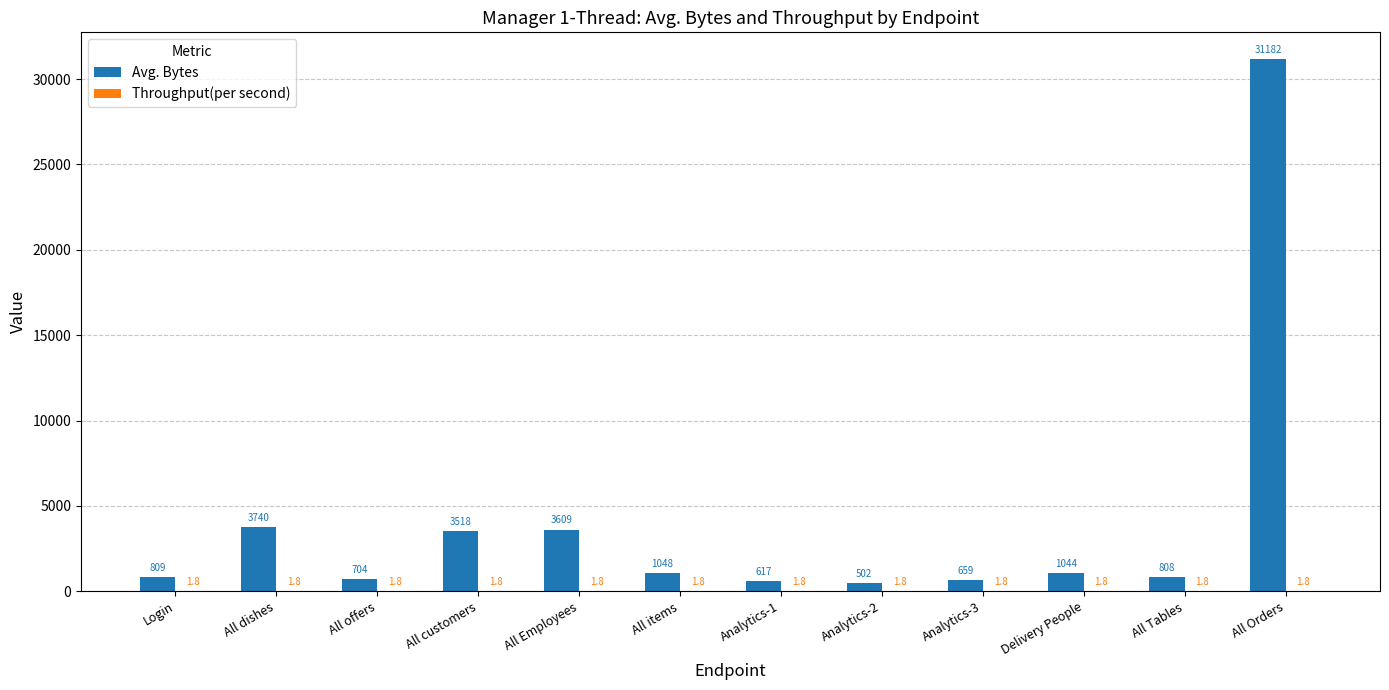

The value of Avg. Bytes at All dishes is 5663.1. True or false?

False